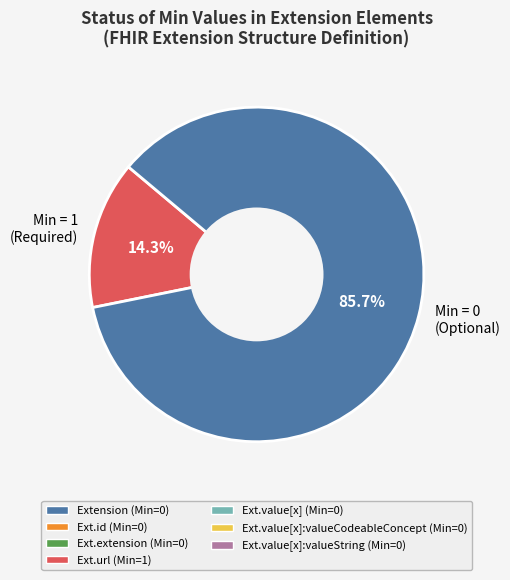

Approximately how many times larger is the value at Min = 0 (Optional) compared to Min = 1 (Required)?

6.0